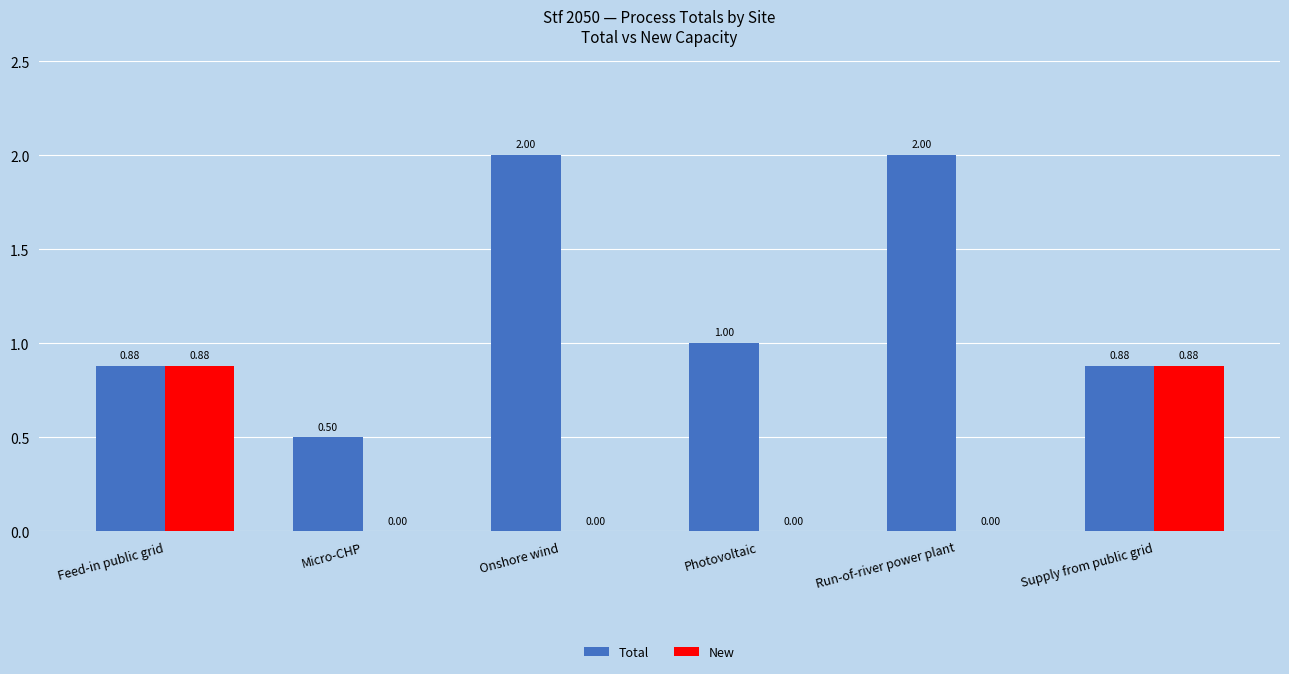

What is the total value across all series at Onshore wind?

2.0